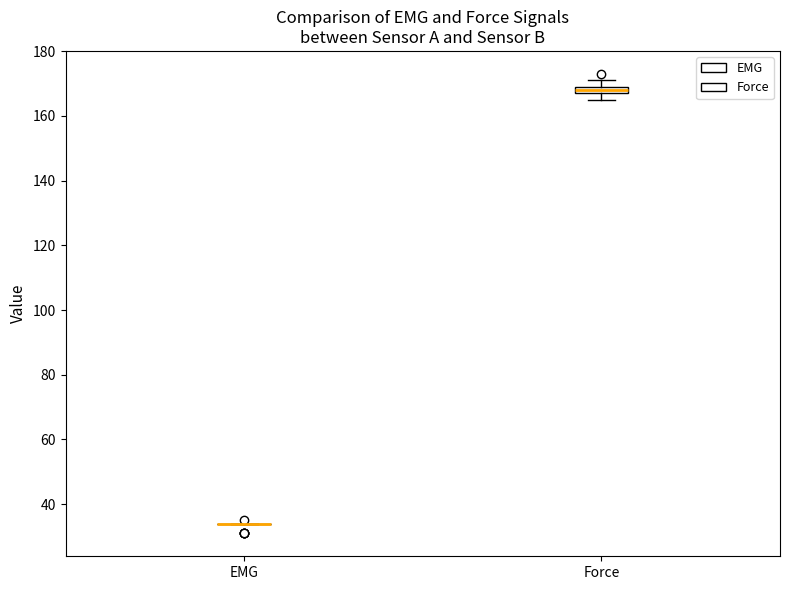

Comparing the boxes themselves (not the whiskers), which one is the tallest?

Force